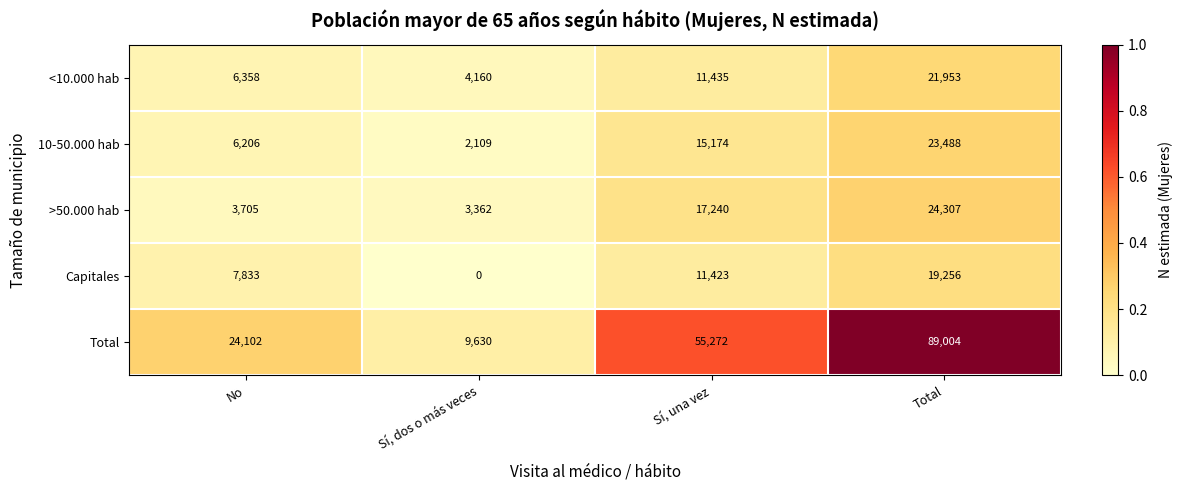

Count the 10-50.000 hab values in the range 6206 to 23488.

3